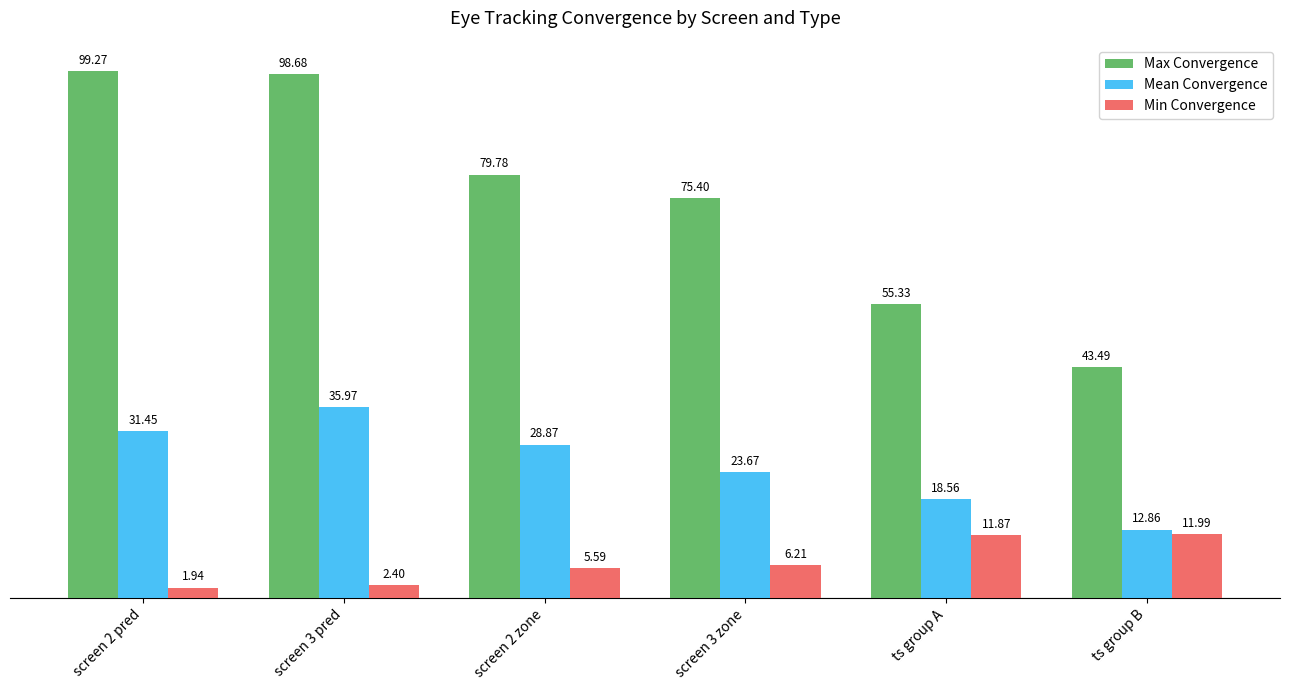

The Max Convergence series shows 43.5 at ts group B. True or false?

True